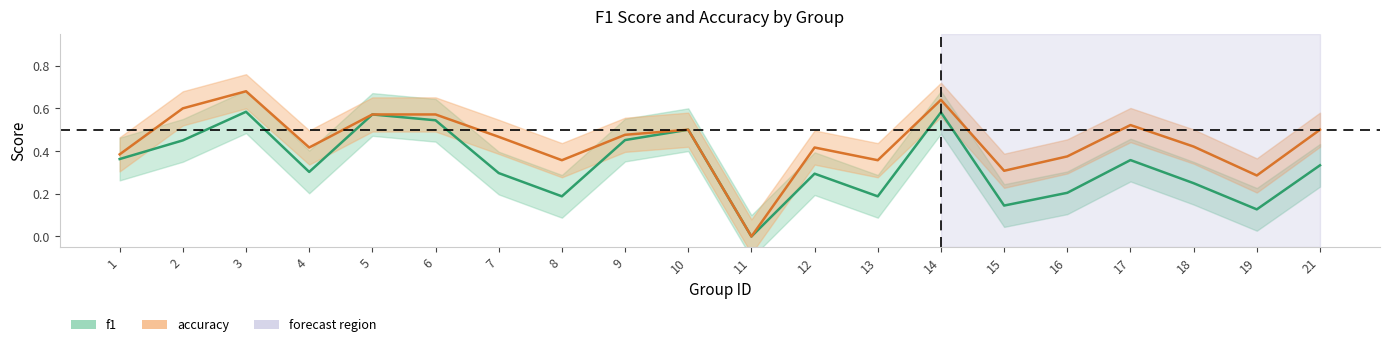

What is the average value of the f1 series?

0.3